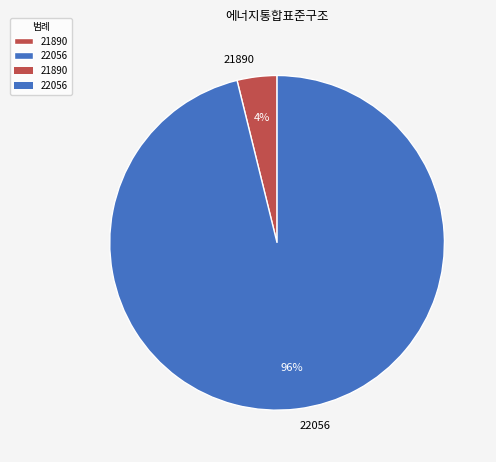

To the nearest percent, what portion does 22056 represent?

96%